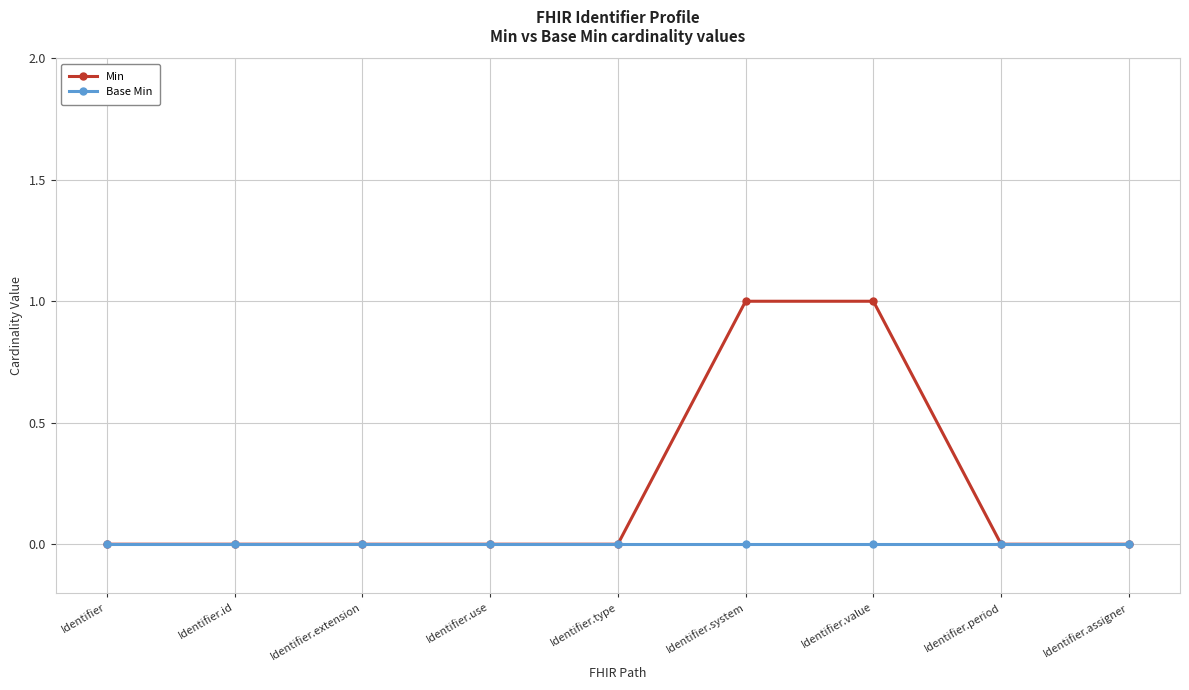

Reading left to right, list all the values displayed in this chart.

Min: 0	0	0	0	0	1	1	0	0
Base Min: 0	0	0	0	0	0	0	0	0